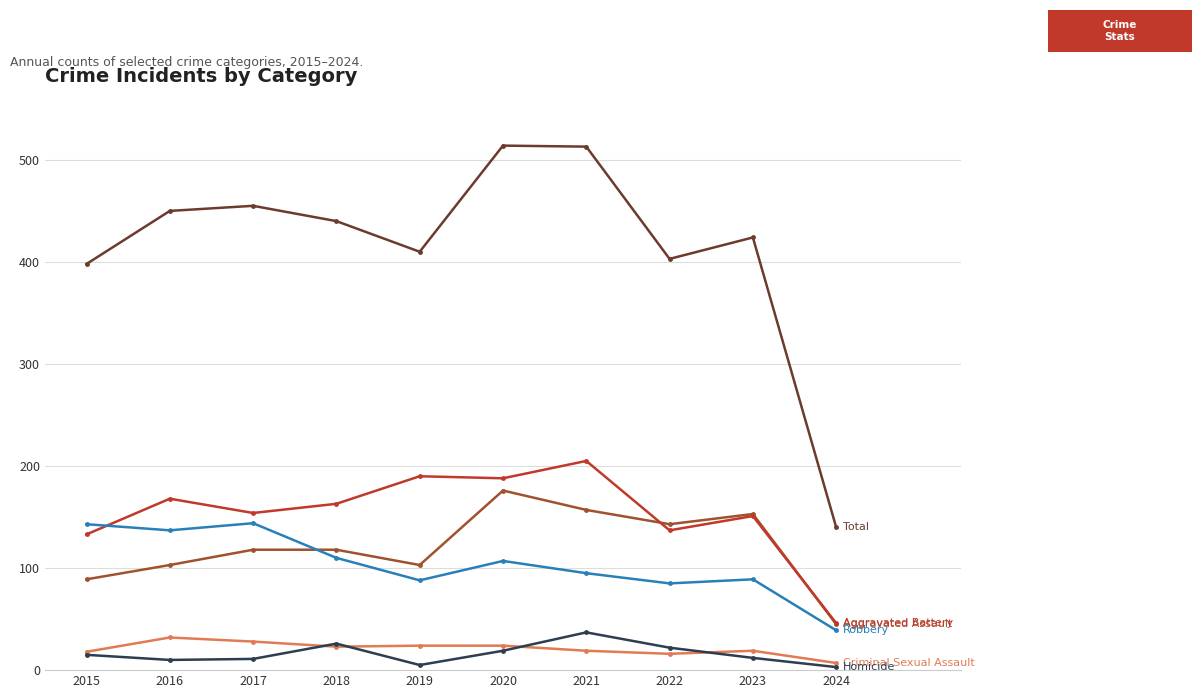

What is the total value across all series at 2021?

1026